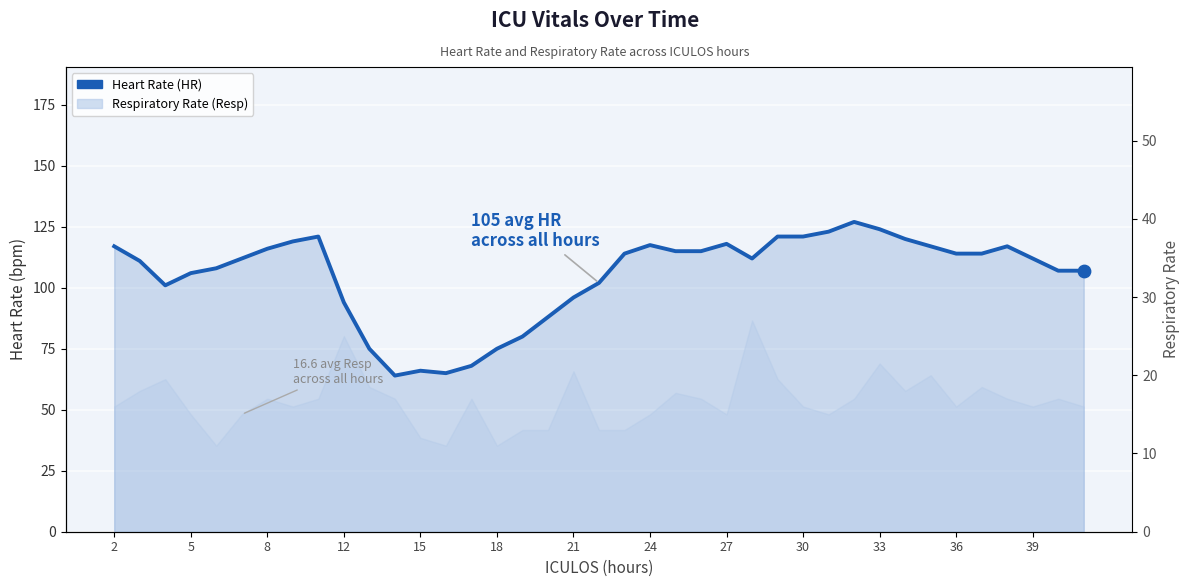

Between 39 and 15, which is larger?

39